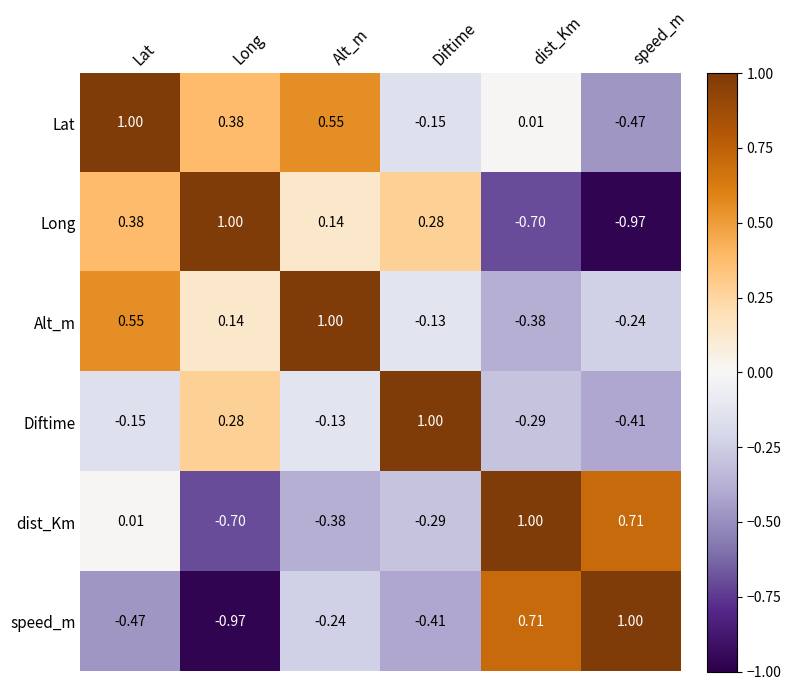

At Alt_m, list the series in order from smallest to largest.

dist_Km, speed_m, Diftime, Long, Lat, Alt_m